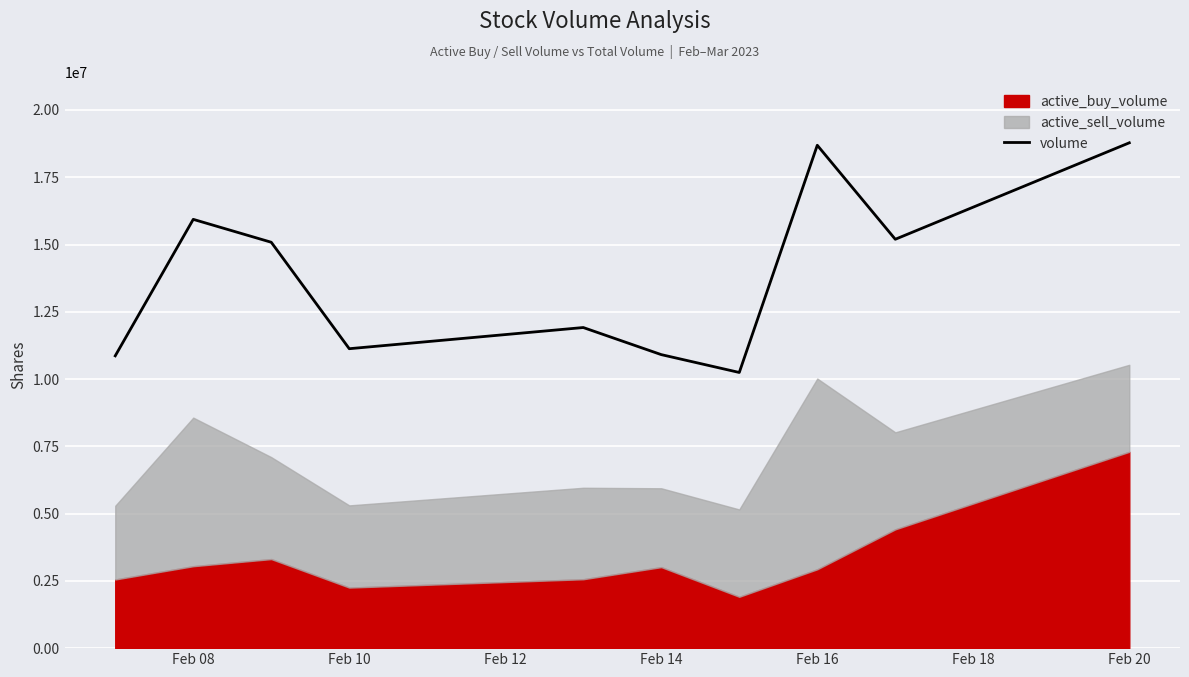

The value of volume at Feb 10 is 4049989. True or false?

False